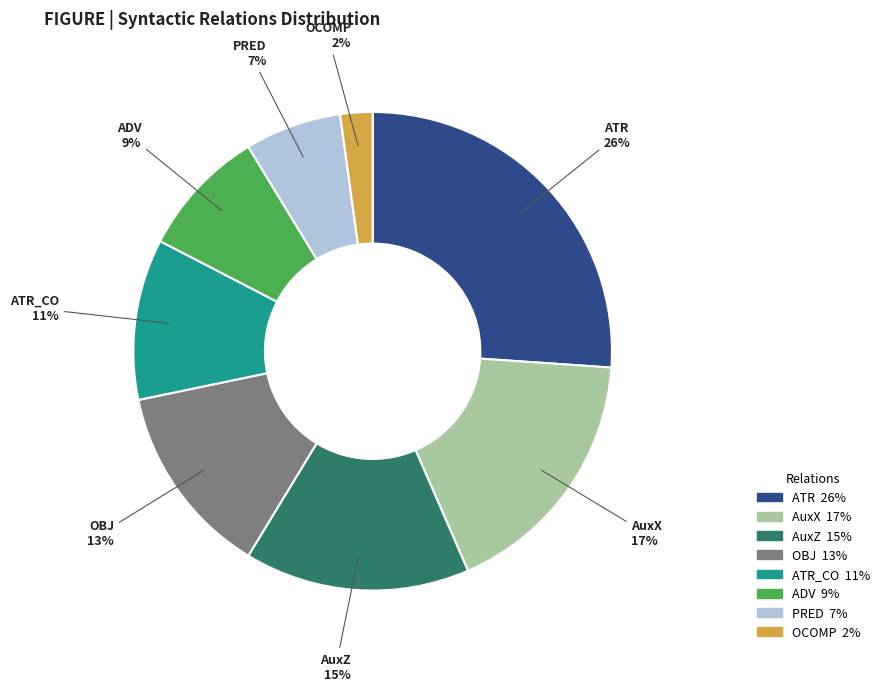

Is the sum of OCOMP and PRED greater than half?

No